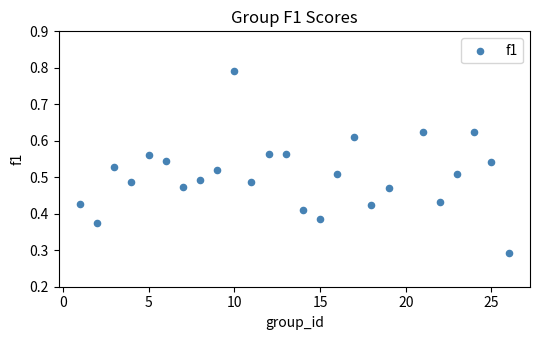

What is the range of X values (max minus min)?

25.0